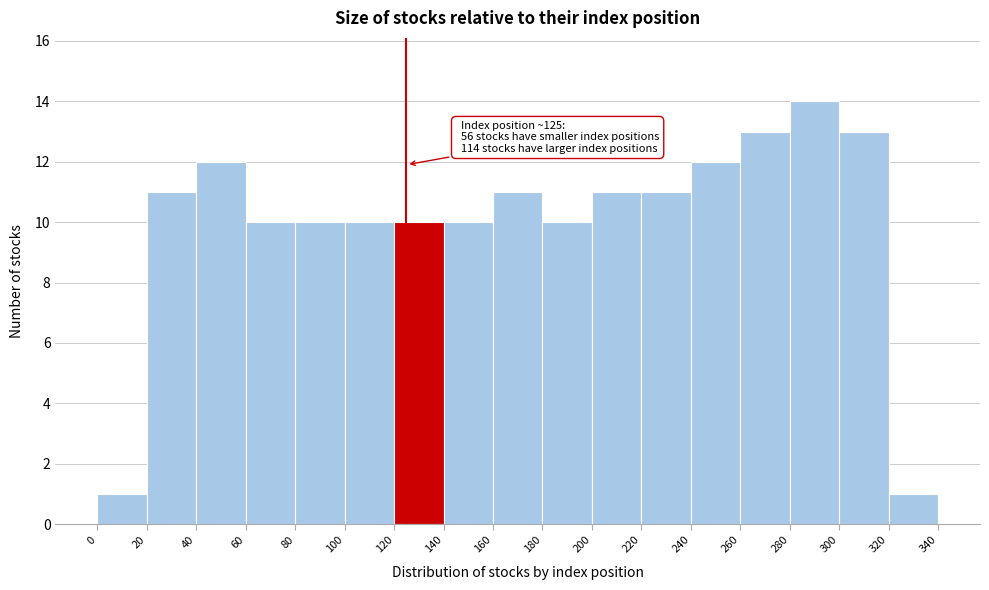

Over which range of the x-axis is the bar tallest?

280 to 300